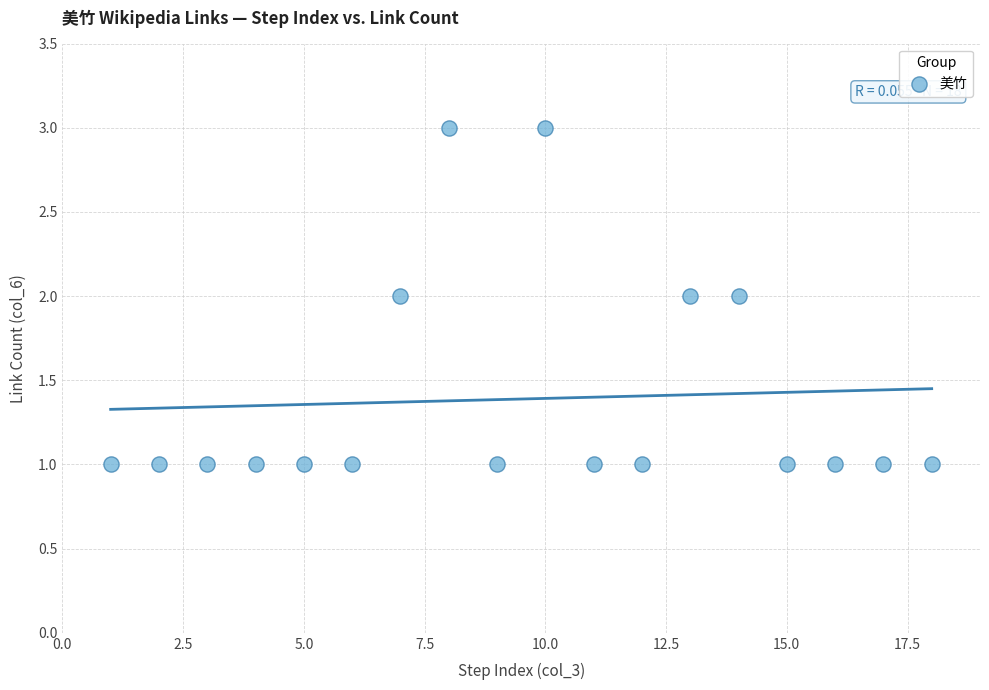

What is the range of X values (max minus min)?

17